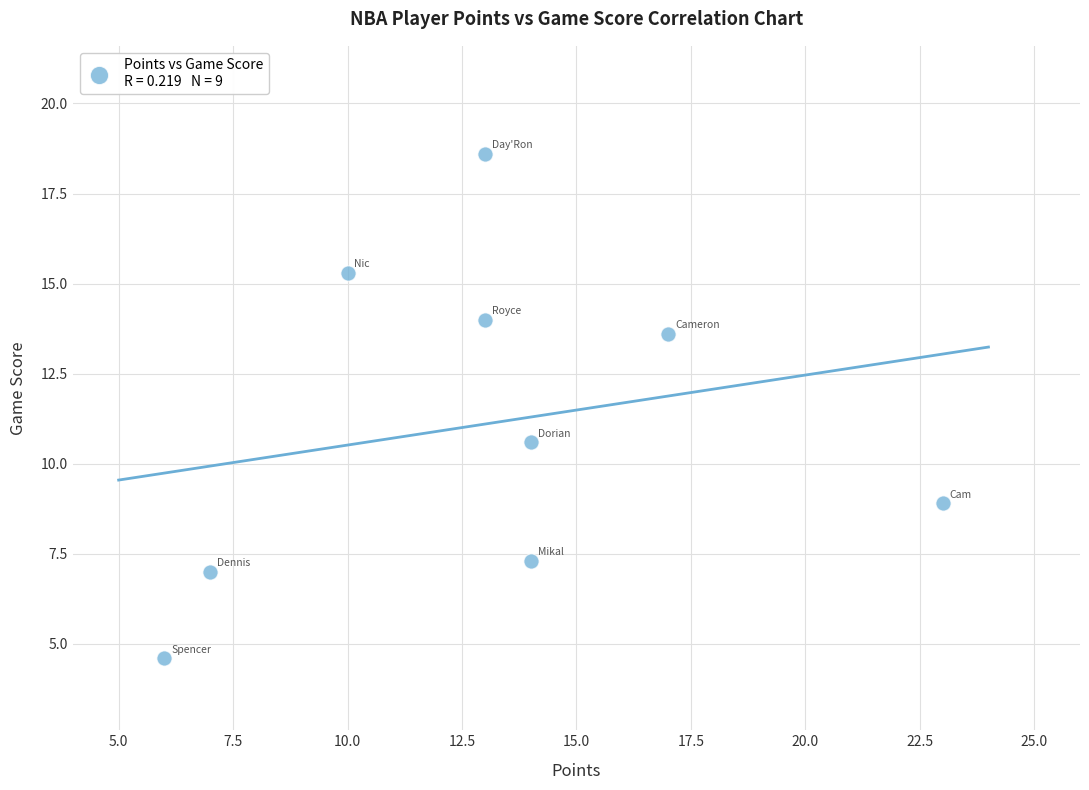

What Y value in the scatter plot is closest to 11?

10.6